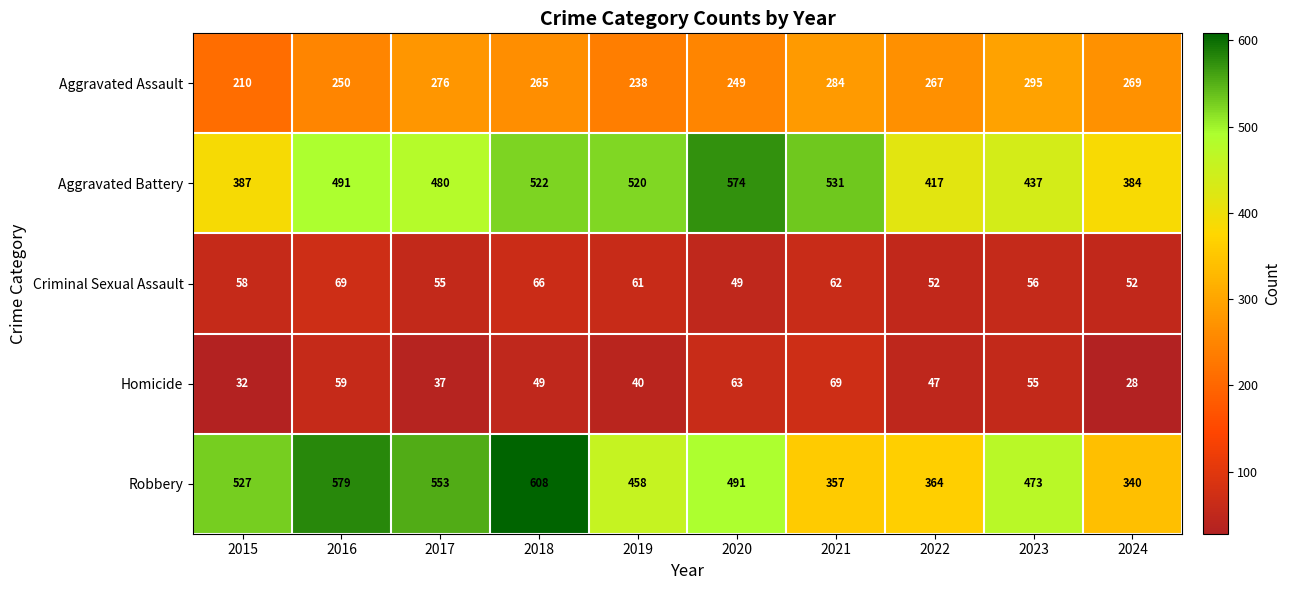

At which label is Aggravated Battery closest to 479?

2017